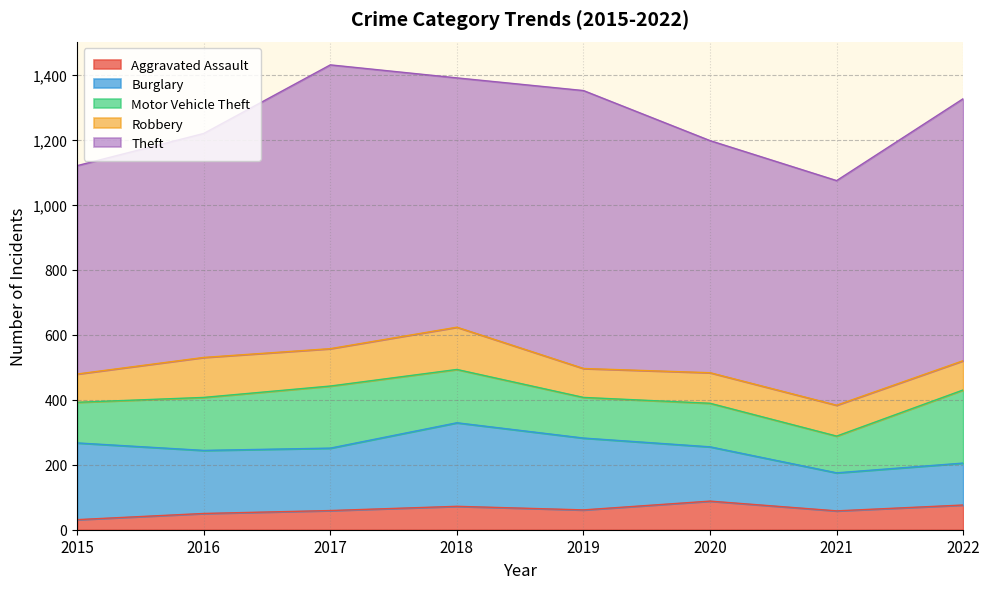

At which label does Aggravated Assault first exceed 61?

2018